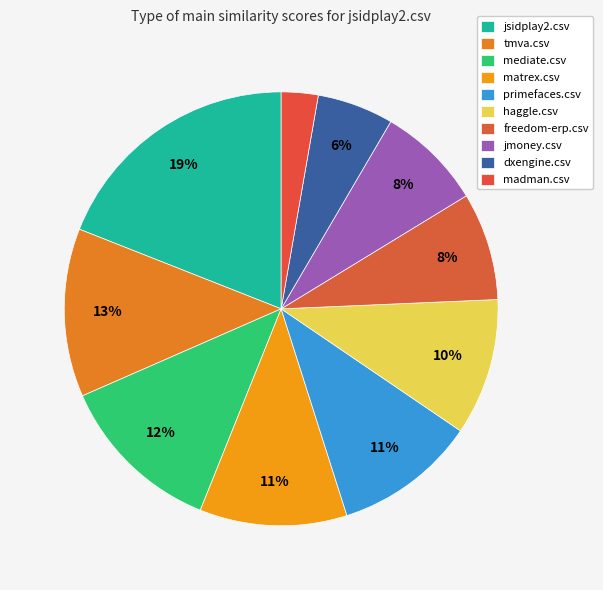

How many segments does this pie chart have?

10